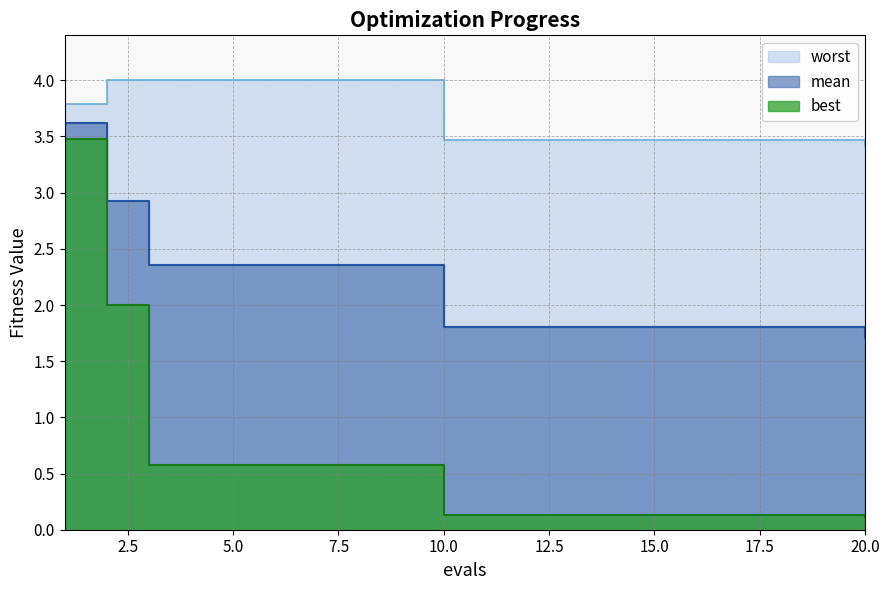

Which series has the widest spread of values?

best